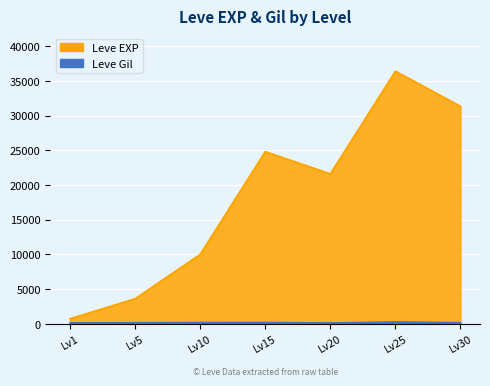

What is the difference between the second highest and second lowest values in the Leve Gil (Low) series?

61